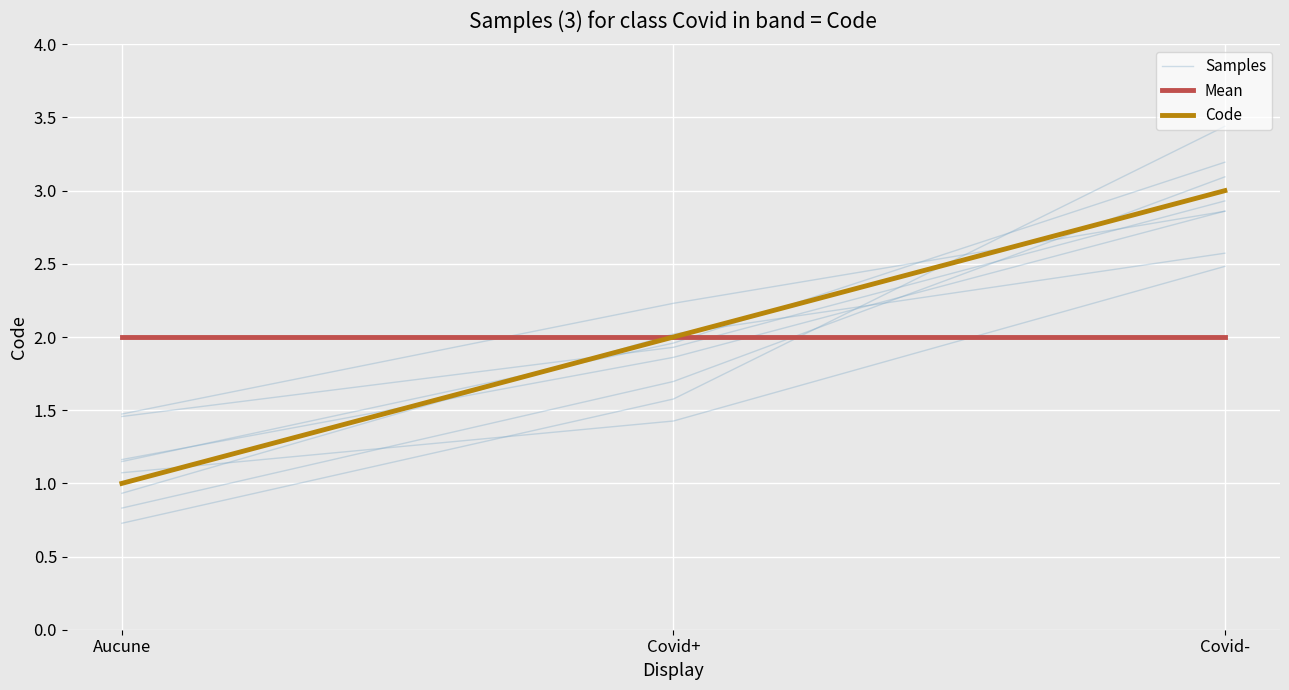

At which label does Code first exceed 2?

Covid-